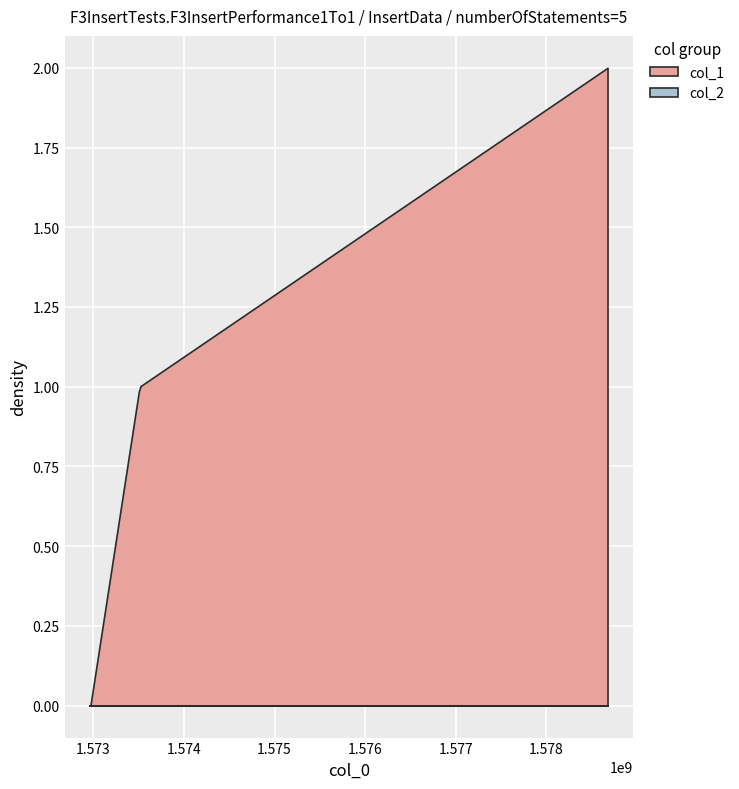

What is the total value across all series at 1573511232?

1